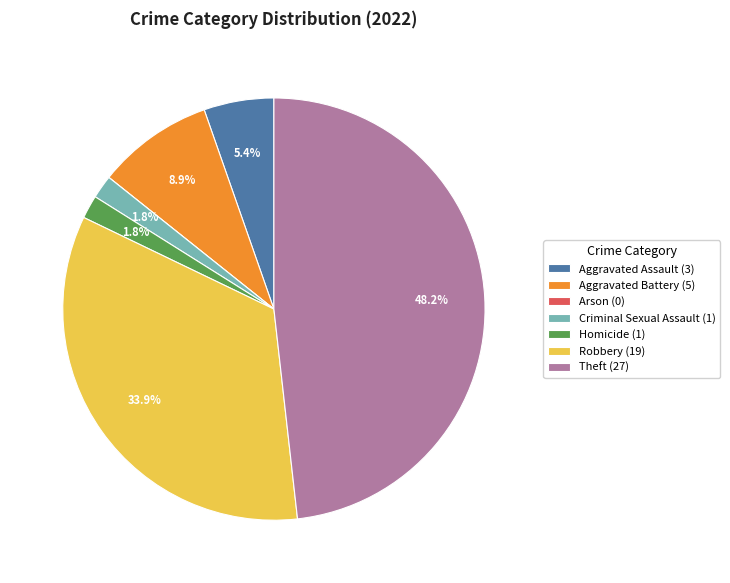

What percentage is the Aggravated Assault slice, to the nearest percent?

5%